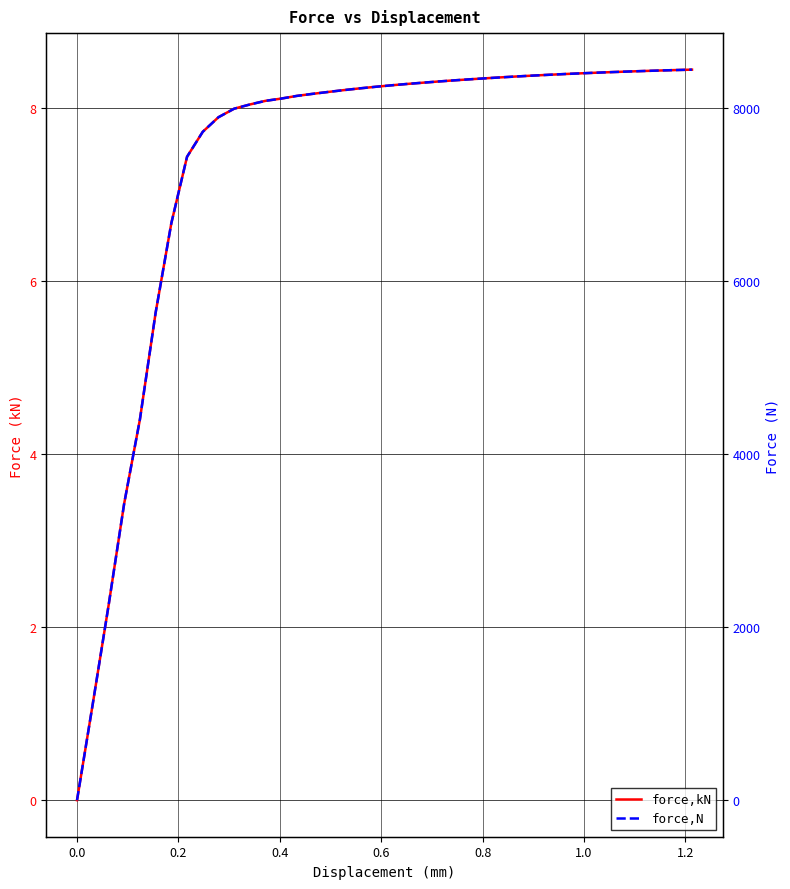

What is the value of the force,kN point at the 5th from the left?

4.4